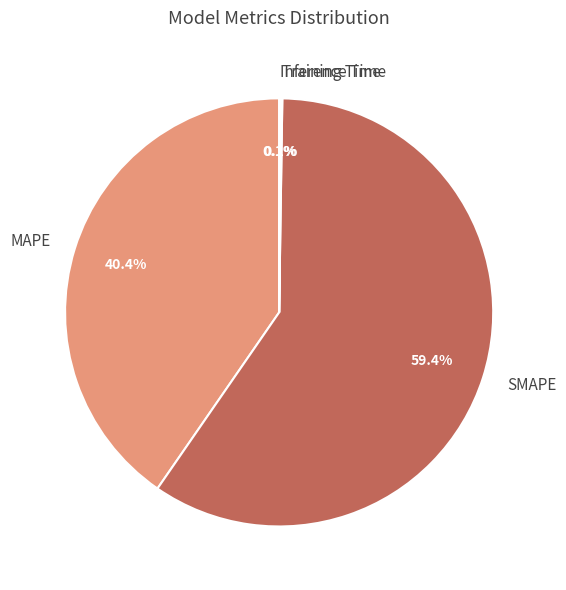

To the nearest percent, what portion does SMAPE represent?

59%